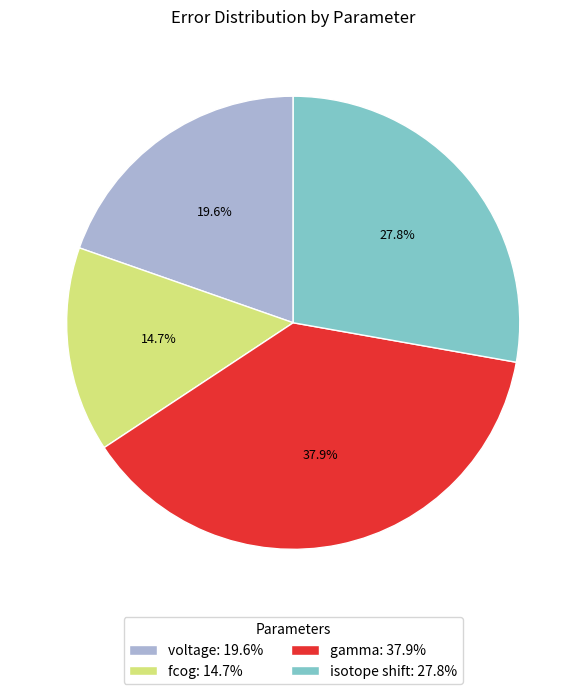

What portion of the pie excludes fcog?

85.3%